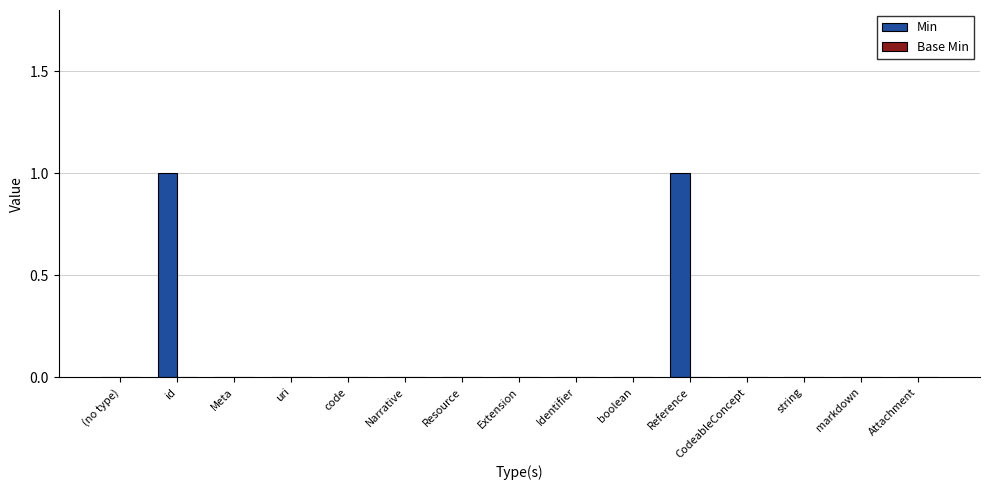

Is it true that the value at CodeableConcept is -1?

False